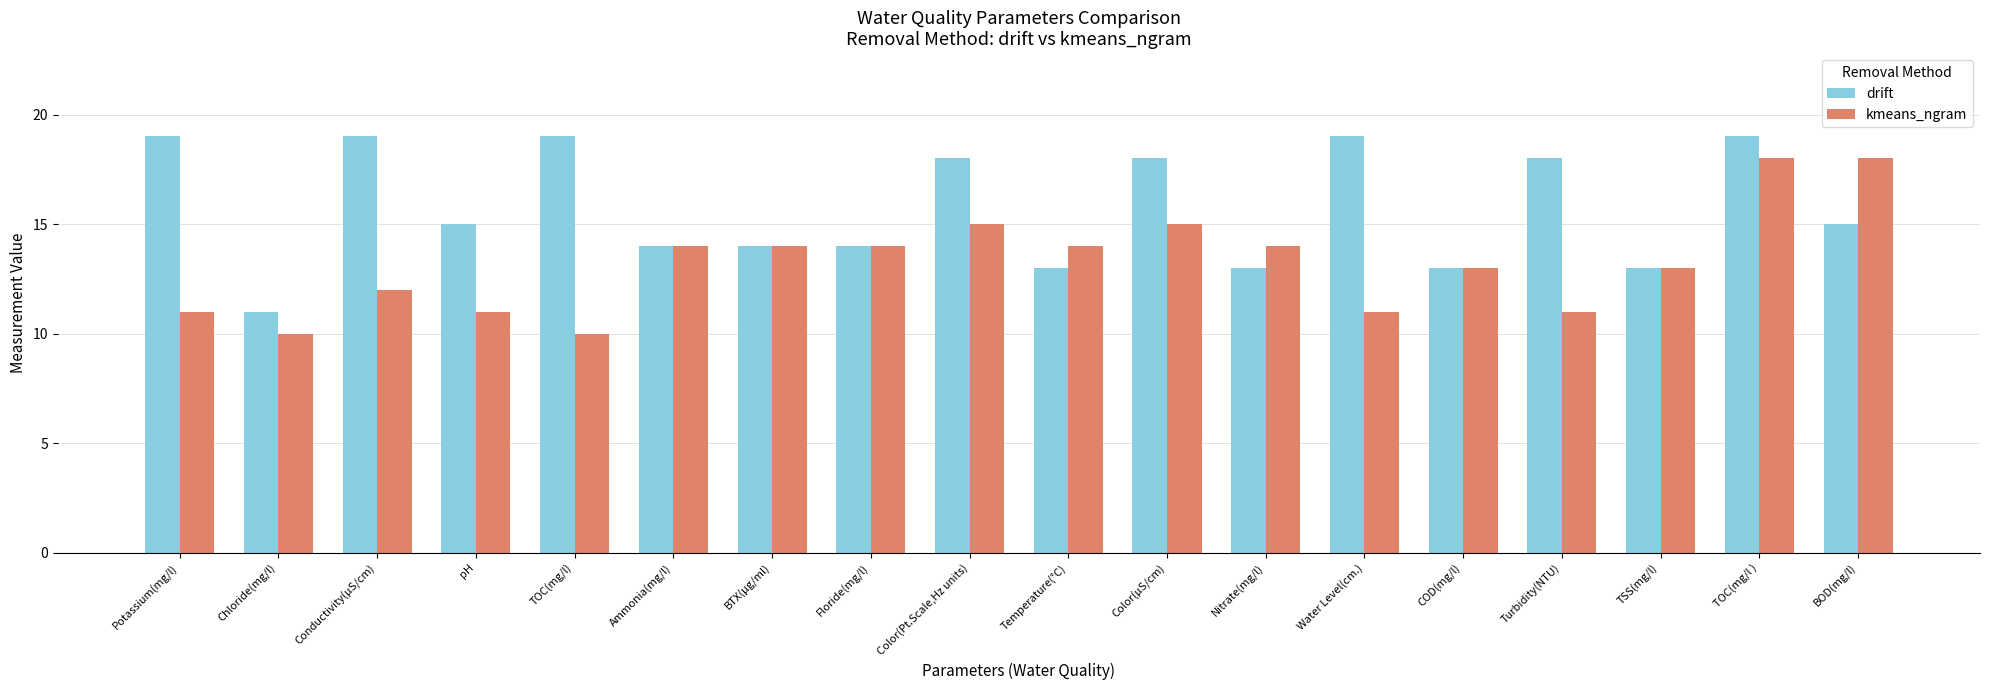

What is the minimum value shown in the chart?

10